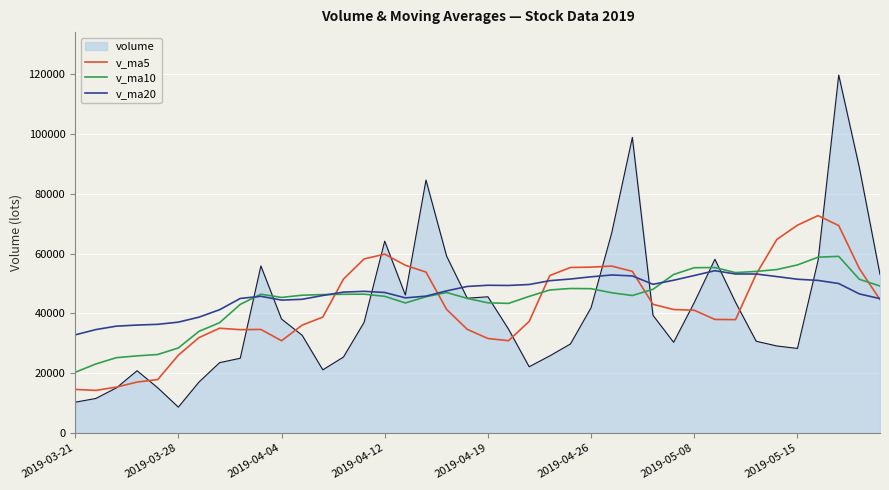

What is the highest value of the v_ma10 series?

59076.3